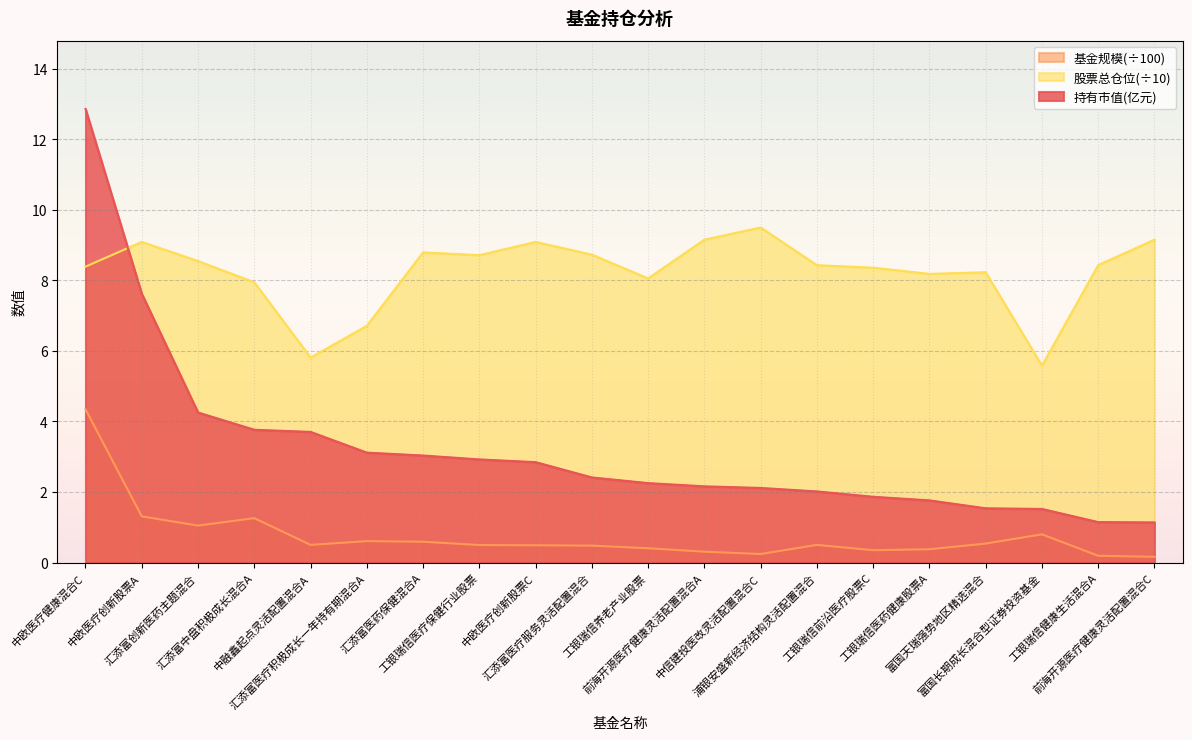

List the series in order of their overall mean, highest first.

股票总仓位(÷10), 持有市值(亿元), 基金规模(÷100)